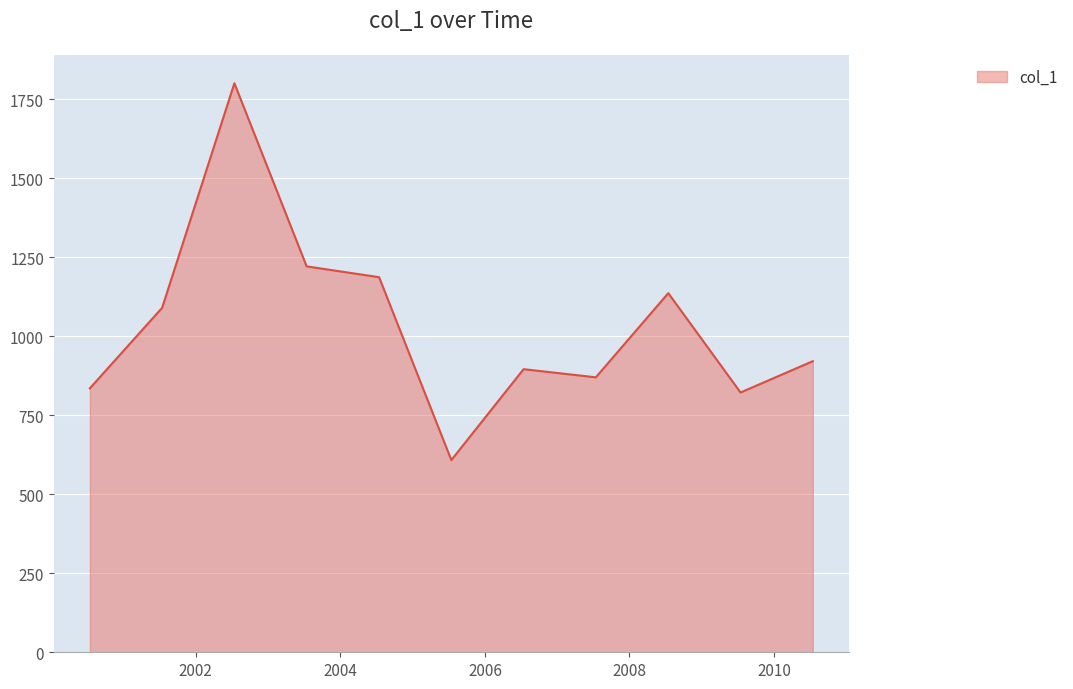

What is the maximum value shown in the chart?

1801.3